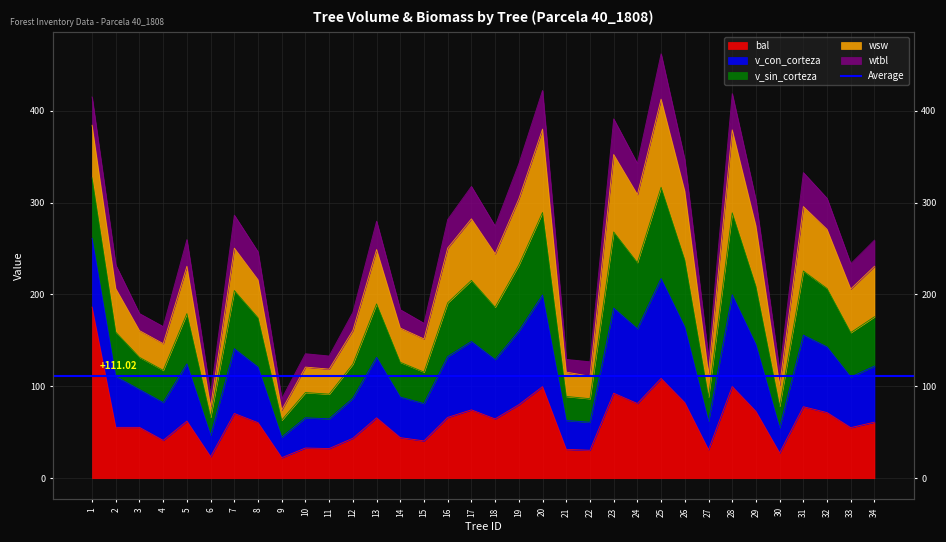

How many interior local peaks does the v_con_corteza series have?

10